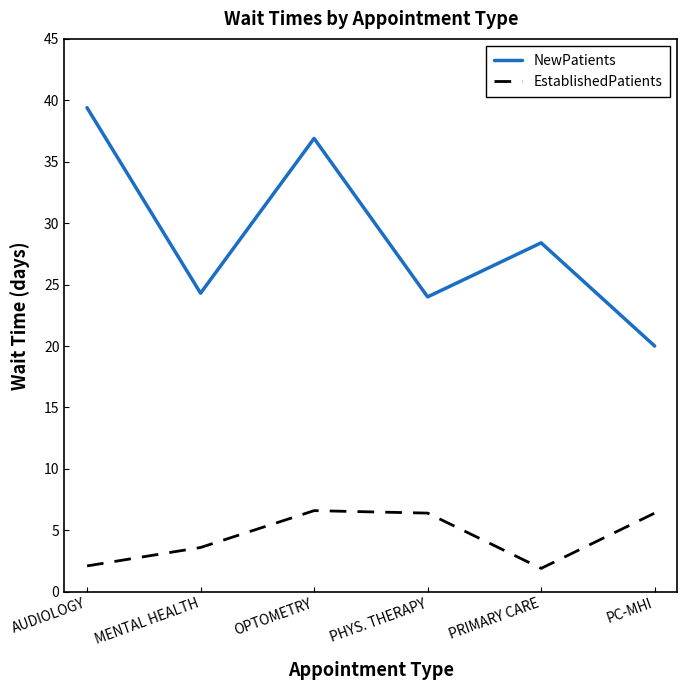

How many values in the NewPatients series exceed 28?

3